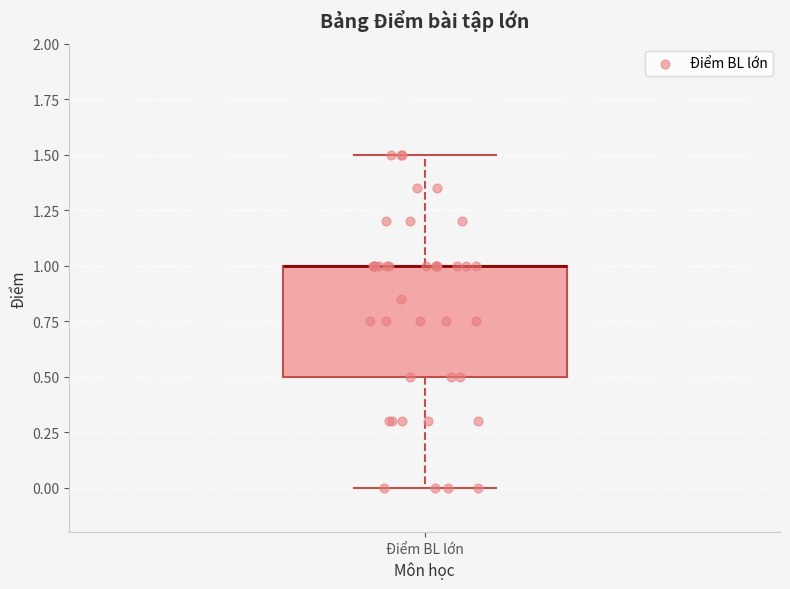

Transcribe this box plot: give where the median line is, the range the box spans, and where the two whiskers end, as read against the y-axis. The values are not printed on the chart, so give them approximately, as read against the axis.

median 1.0 (drawn on the box's upper edge), box 0.5 to 1.0, whiskers 0.0 to 1.5